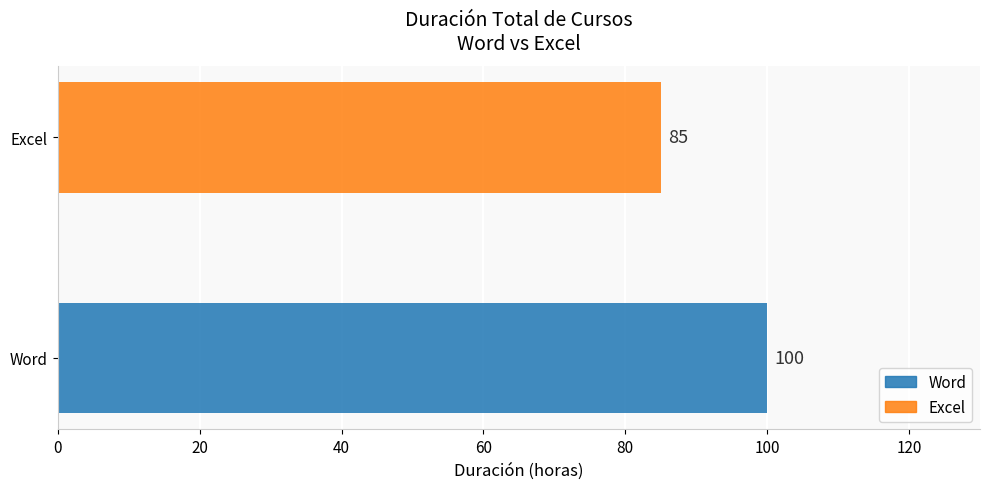

The chart shows a value of 26 at Excel. True or false?

False